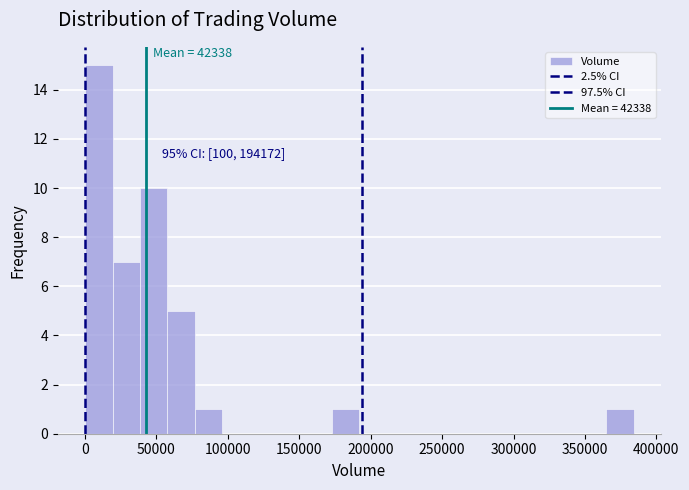

Read against the x-axis, roughly where is the centre of the tallest bar?

10000